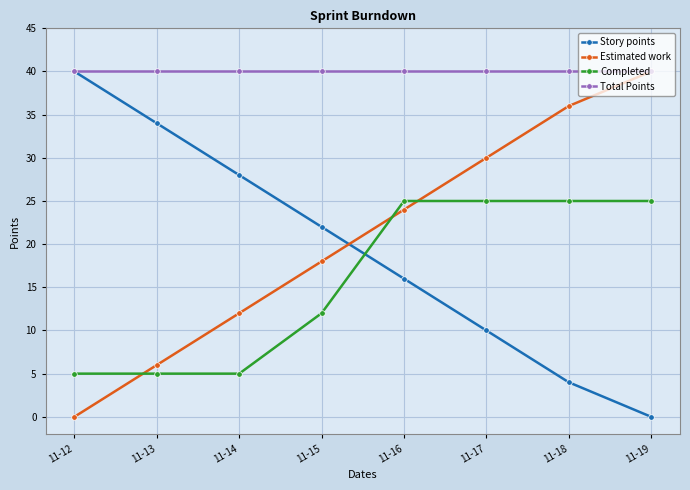

Is it true that Completed equals 25 at 11-19?

True